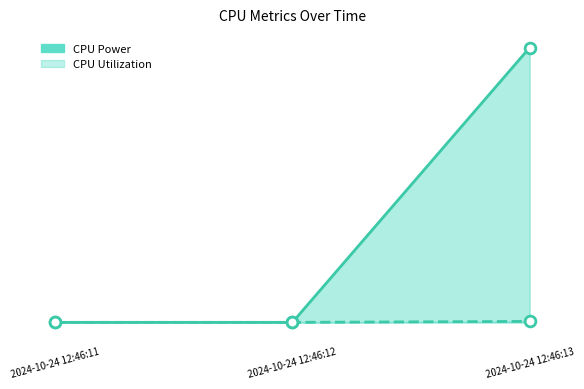

Which series reaches the minimum Y coordinate?

CPU Utilization